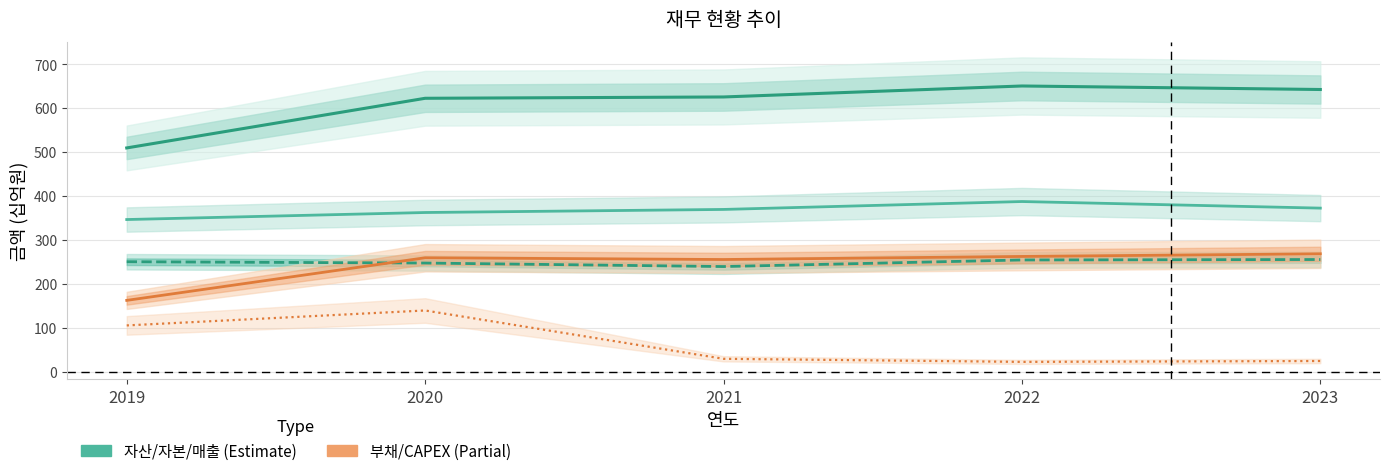

Rank the series at 2020 from highest to lowest value.

자산총계, 자본총계, 부채총계, 매출액, CAPEX